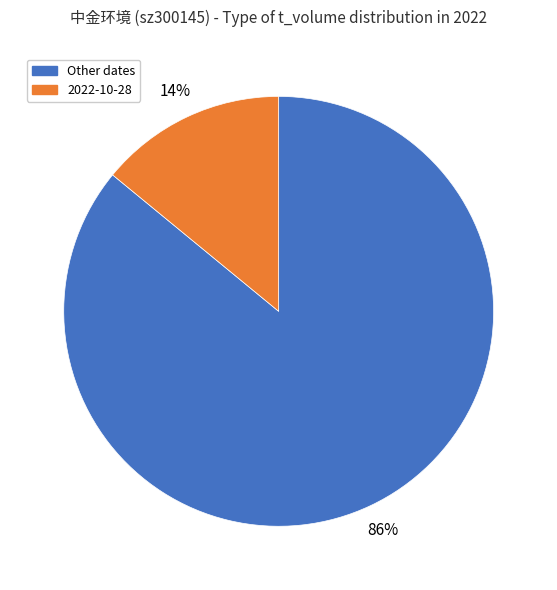

Does any single category account for the majority?

Yes